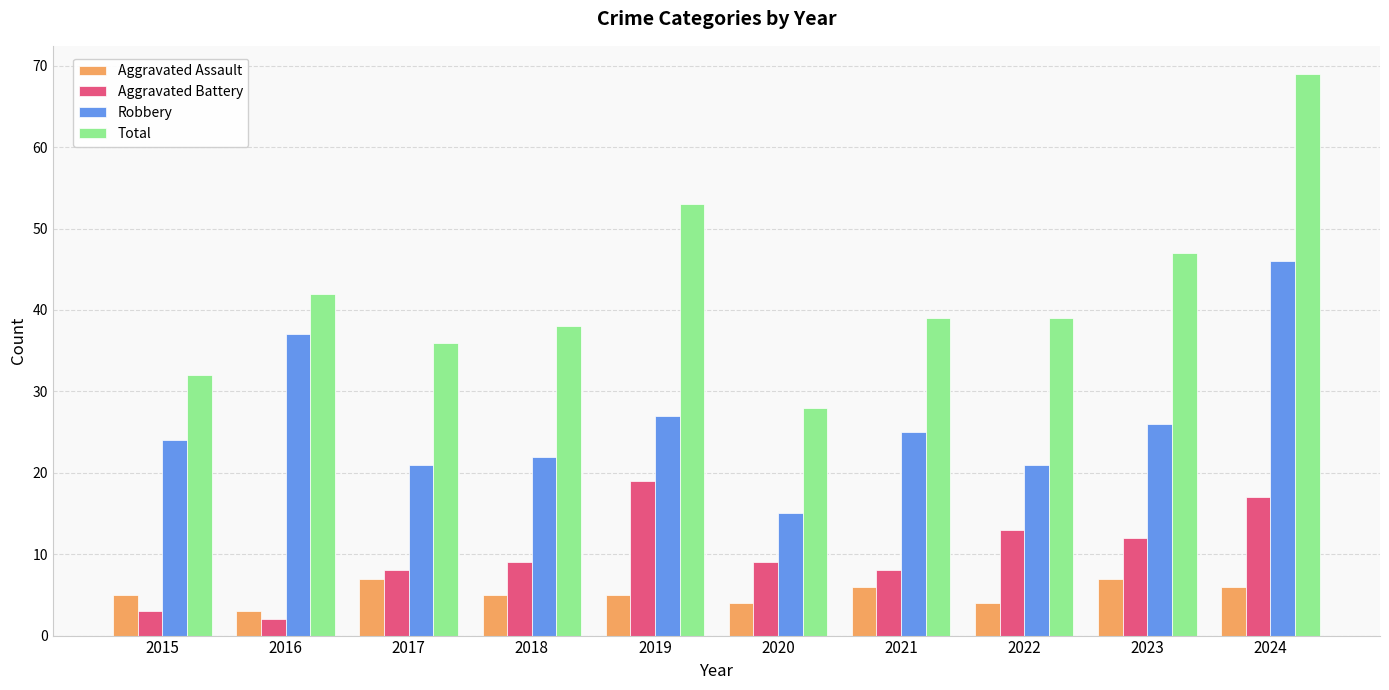

What are all the series names shown in the legend?

Aggravated Assault, Aggravated Battery, Robbery, Total